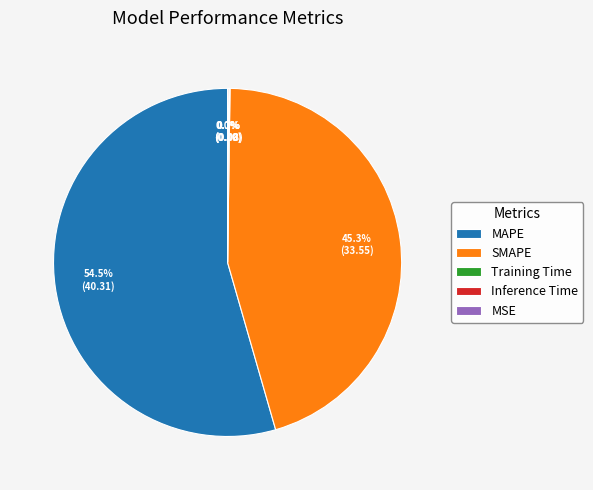

What is the majority slice?

MAPE